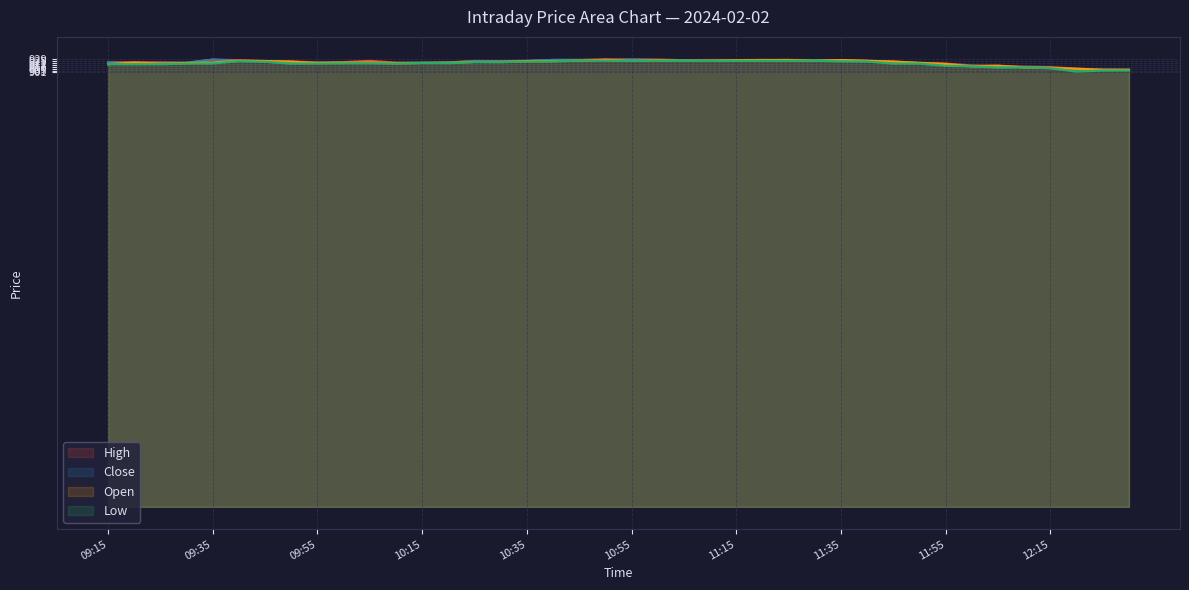

What is the greatest value displayed?

928.5